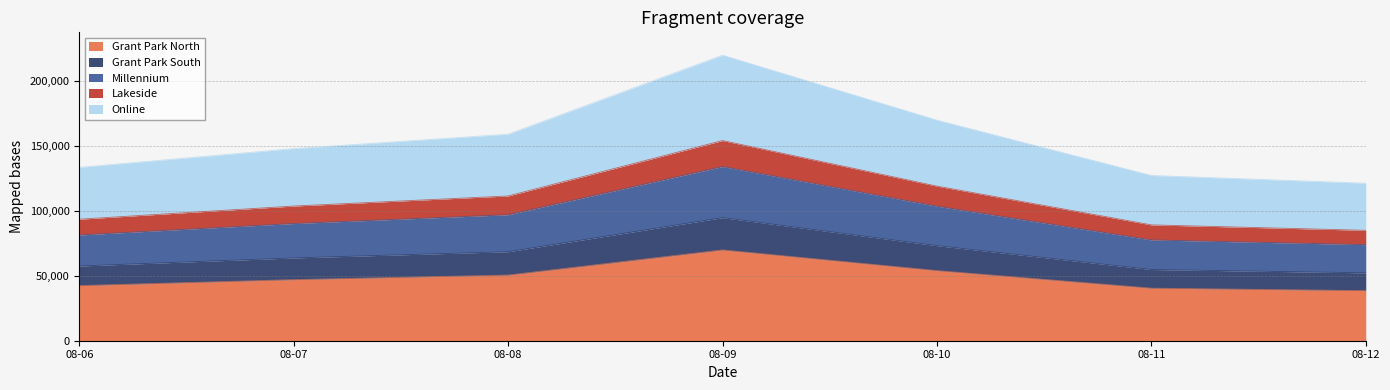

At which label does Grant Park North reach its peak?

08-09